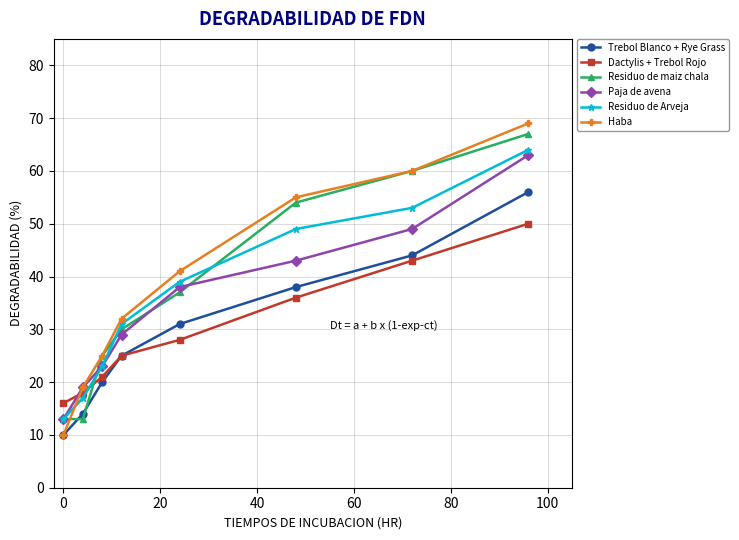

True or false: Trebol Blanco + Rye Grass has more than 1 points higher than both neighbors.

False